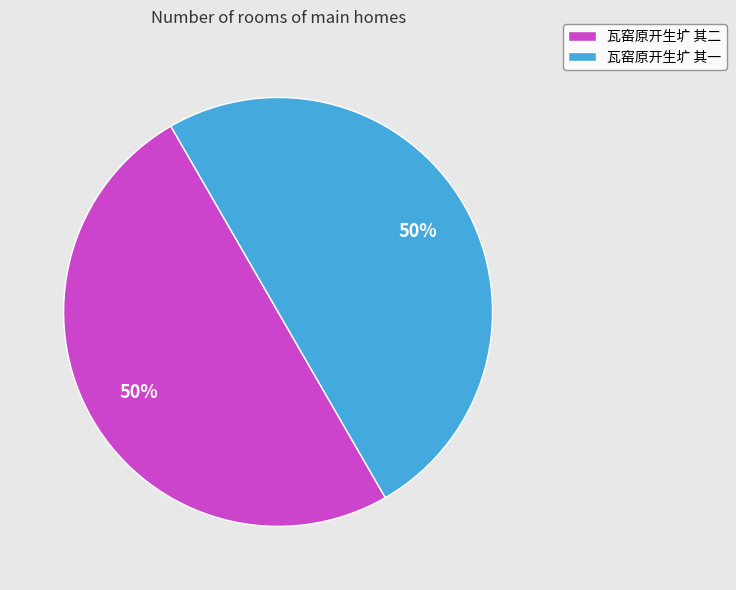

How many slices are in this pie chart?

2